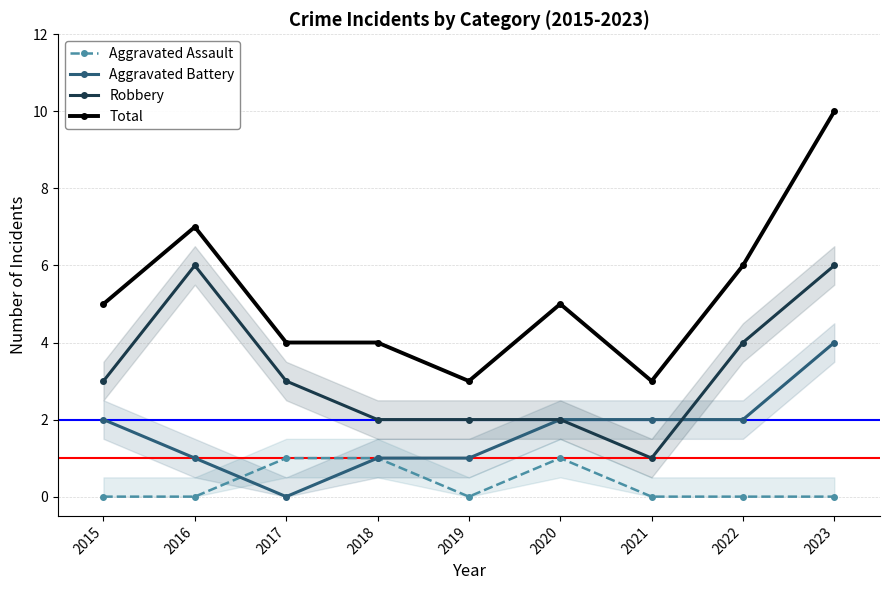

The value of Aggravated Assault at 2022 is 0. True or false?

True